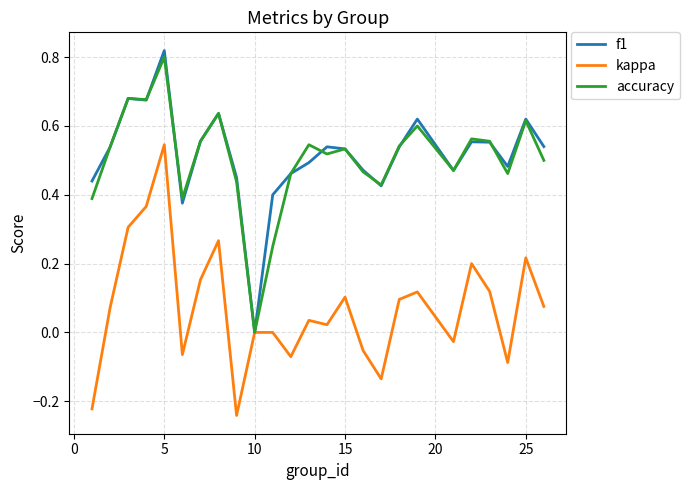

What are all the series names shown in the legend?

f1, kappa, accuracy